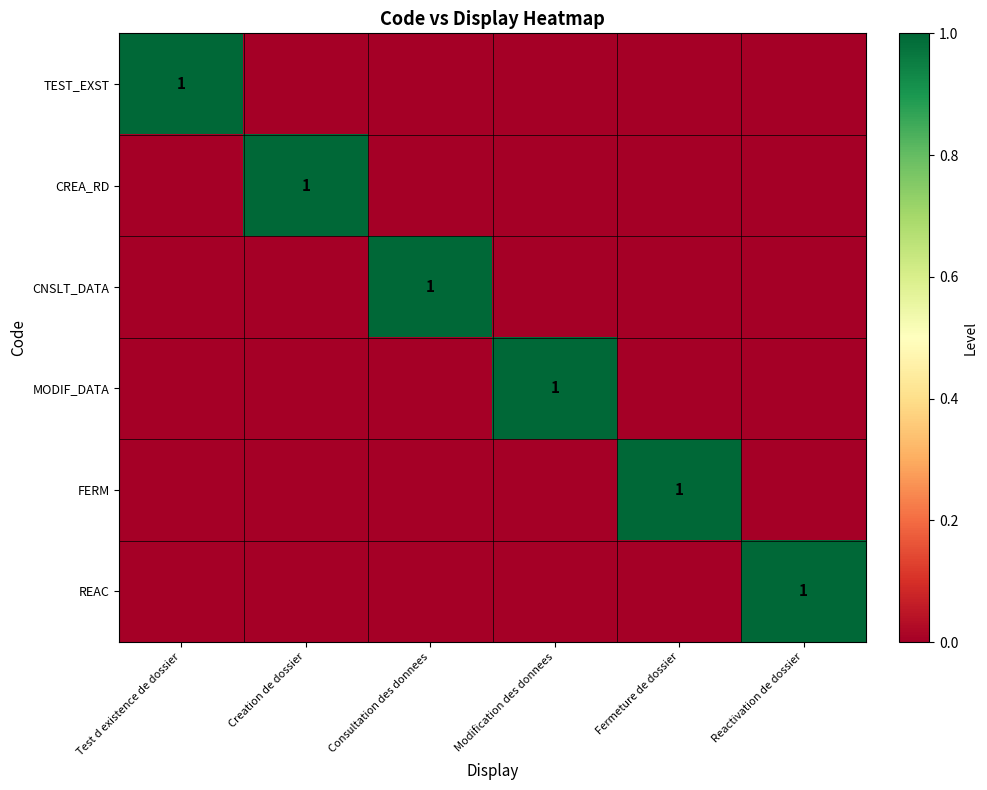

What is the total value across all series at Consultation des donnees?

1